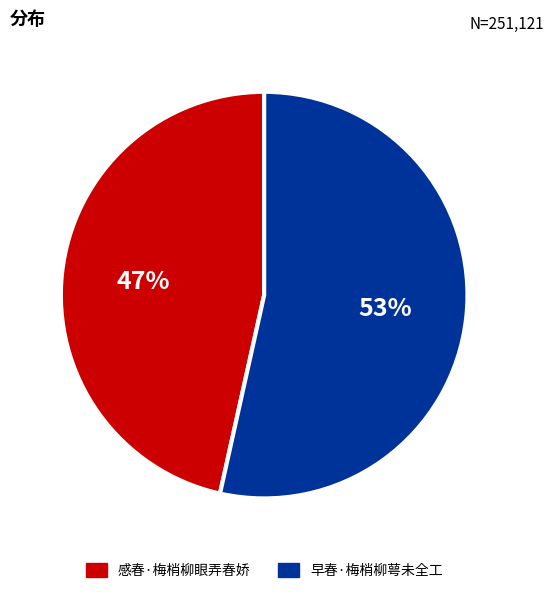

True or false: 早春·梅梢柳萼未全工 accounts for 39% of the total.

False